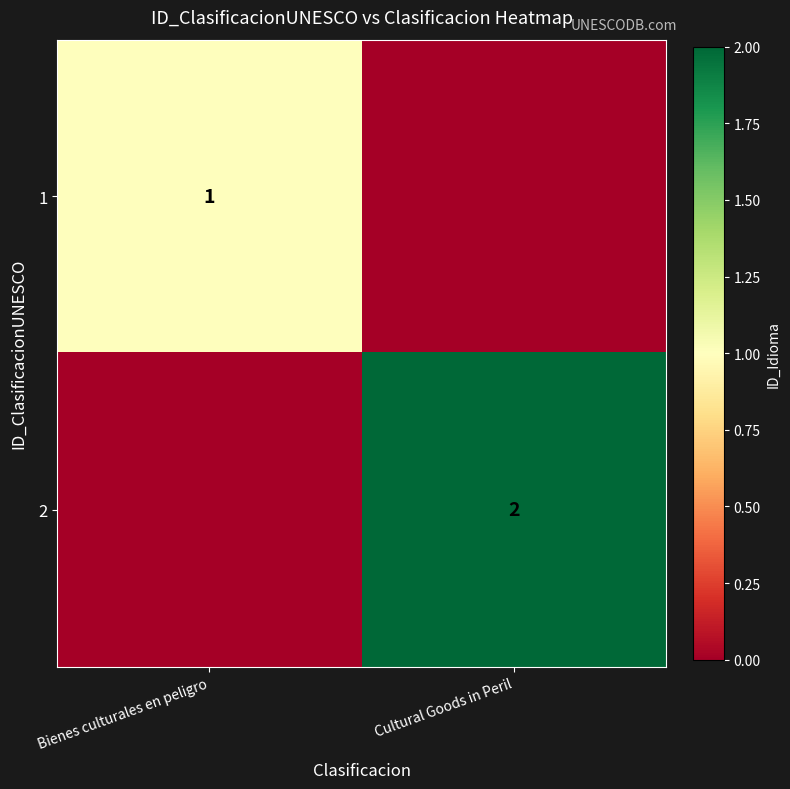

Is the value of 2 at Cultural Goods in Peril greater than the value of 1 at Bienes culturales en peligro?

Yes